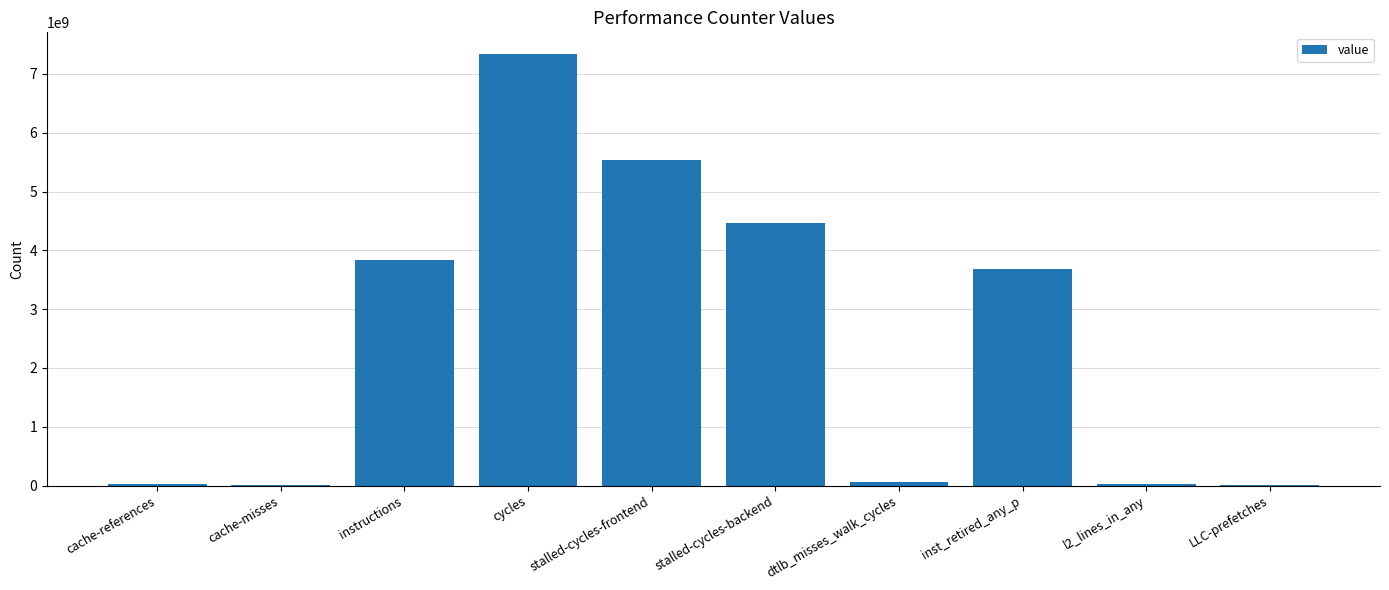

What is the sum of all values?

24983941933